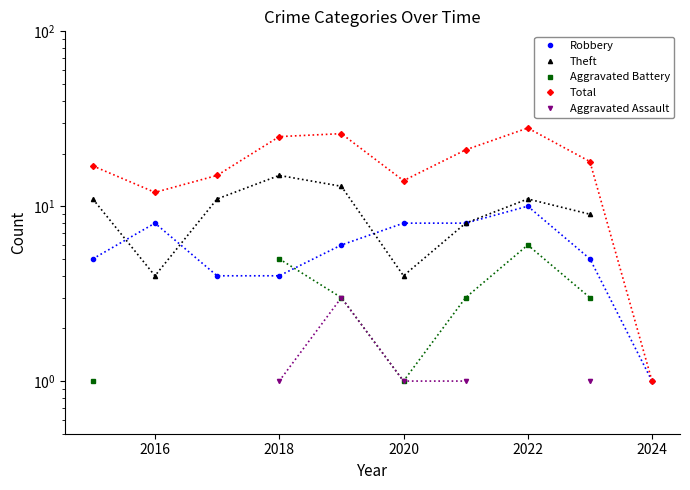

Does the chart have visible grid lines?

No